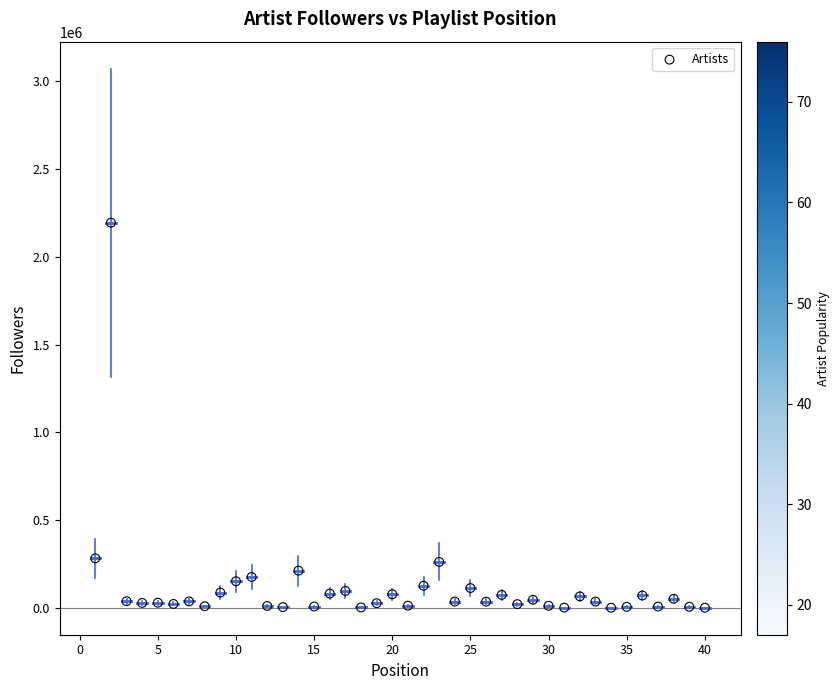

What is the range of X values (max minus min)?

39